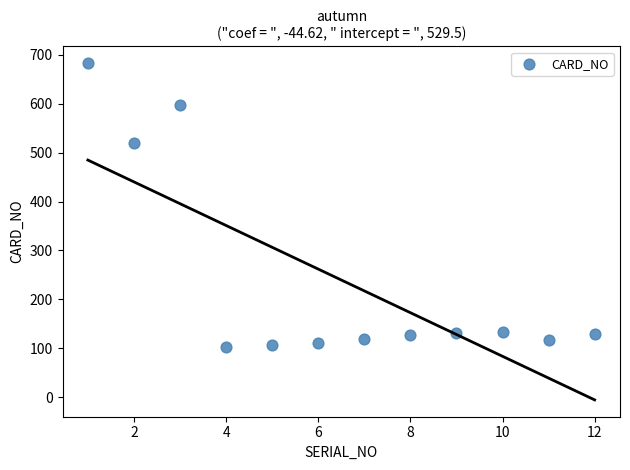

What Y value in the scatter plot is closest to 393?

520